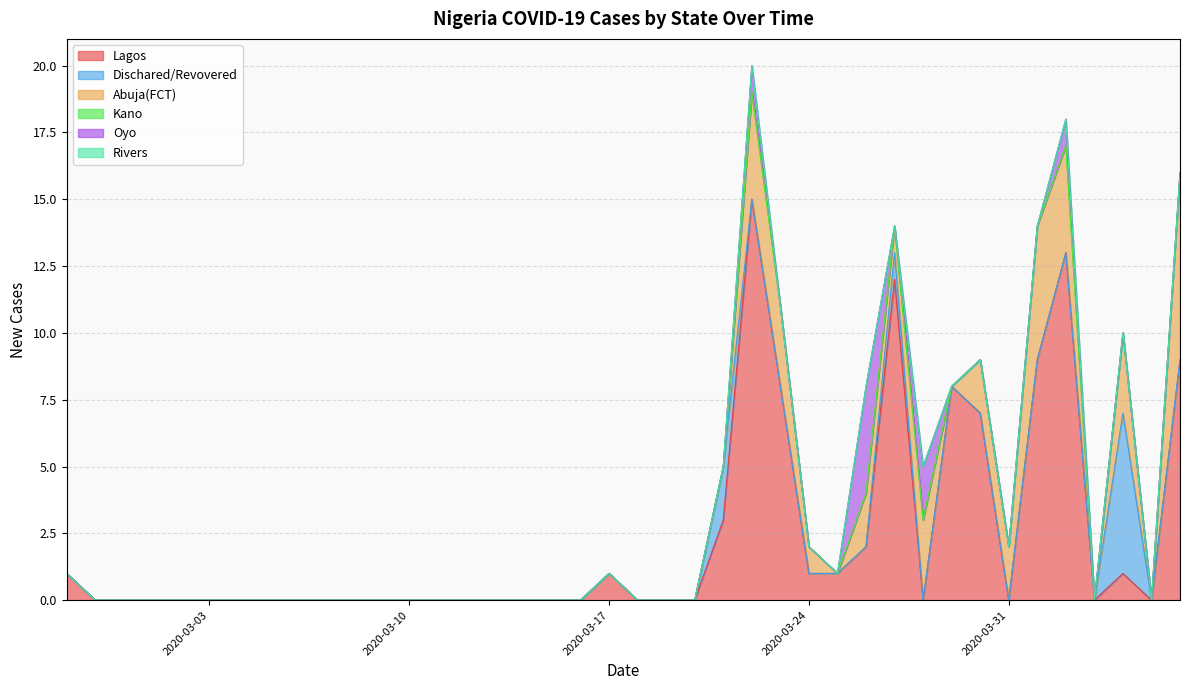

The value of Oyo at 2020-02-29 is 0. True or false?

True